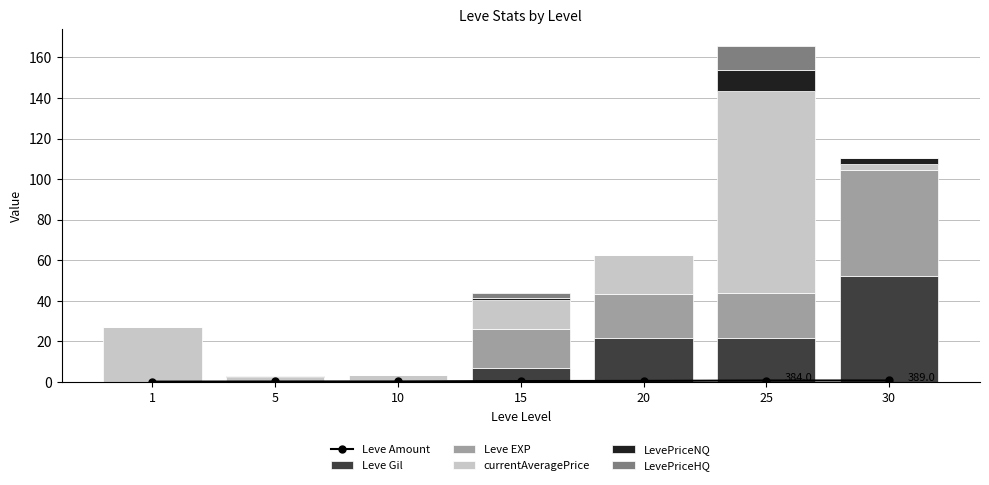

Reading left to right, transcribe all the data shown in this chart.

Leve Amount: 1=0.2	5=0.3	10=0.3	15=0.5	20=0.6	25=0.8	30=0.8
Leve Gil: 1=0.2	5=0.2	10=1.0	15=7.2	20=21.6	25=21.8	30=52.2
Leve EXP: 1=0.0	5=0.0	10=0.0	15=18.9	20=21.6	25=21.8	30=52.2
currentAveragePrice: 1=27.1	5=2.5	10=2.3	15=14.1	20=19.5	25=100.0	30=3.0
LevePriceNQ: 1=0.0	5=0.0	10=0.2	15=1.0	20=0.1	25=10.0	30=3.0
LevePriceHQ: 1=0.0	5=0.0	10=0.0	15=2.8	20=0.0	25=12.0	30=0.0